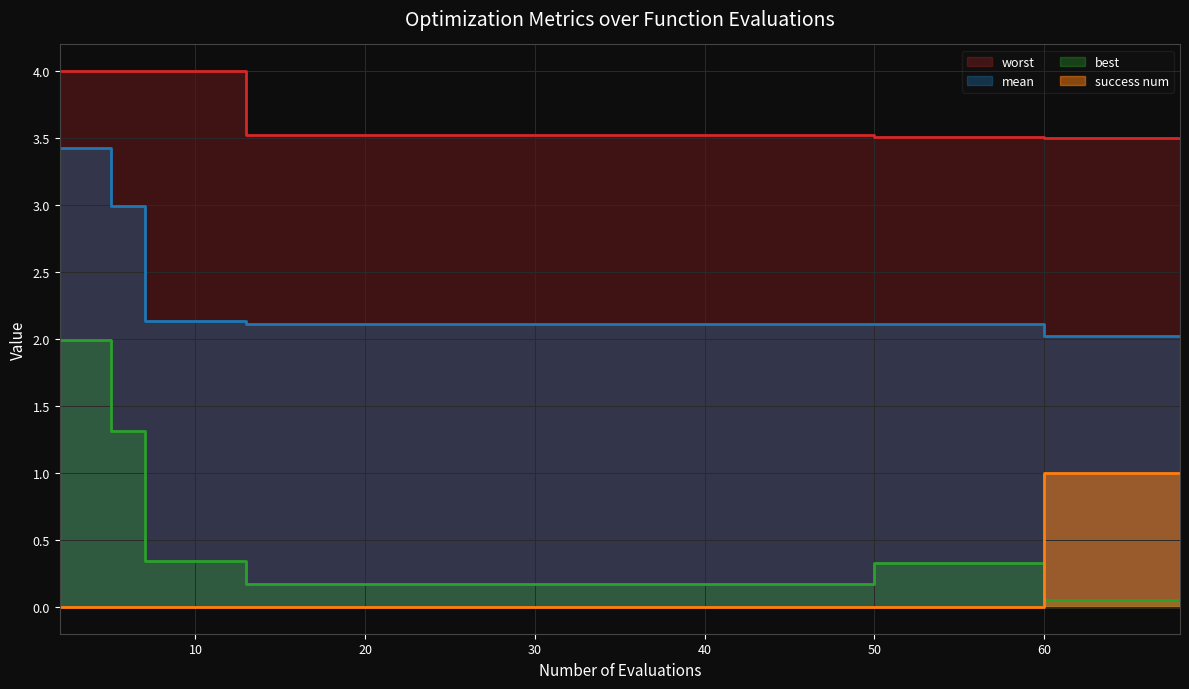

Reading left to right, what are all the values shown in this chart?

mean: 3.4	3.0	2.1	2.1	2.1	2.1	2.1	2.1	2.1	2.1	2.1	2.1	2.1	2.1	2.1	2.1	2.1	2.0	2.0	2.0
best: 2.0	1.3	0.3	0.3	0.2	0.2	0.2	0.2	0.2	0.2	0.2	0.2	0.2	0.2	0.3	0.3	0.3	0.0	0.0	0.0
worst: 4.0	4.0	4.0	4.0	3.5	3.5	3.5	3.5	3.5	3.5	3.5	3.5	3.5	3.5	3.5	3.5	3.5	3.5	3.5	3.5
success num: 0.0	0.0	0.0	0.0	0.0	0.0	0.0	0.0	0.0	0.0	0.0	0.0	0.0	0.0	0.0	0.0	0.0	1.0	1.0	1.0